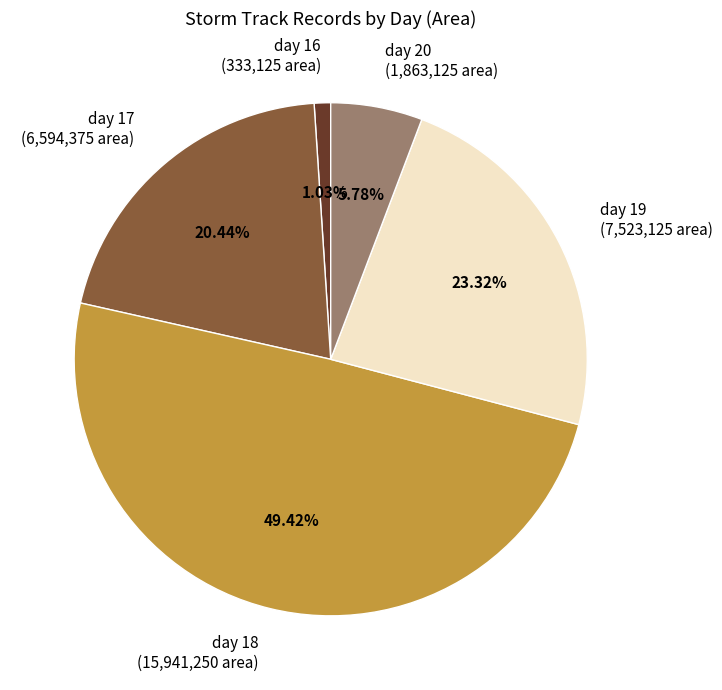

Does any single category account for the majority?

No